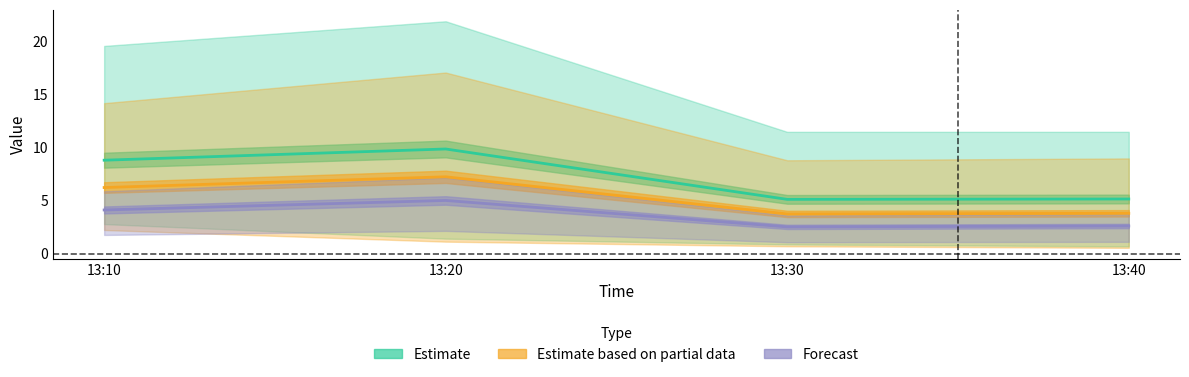

The Estimate based on partial data series shows 3.8 at 13:30. True or false?

True